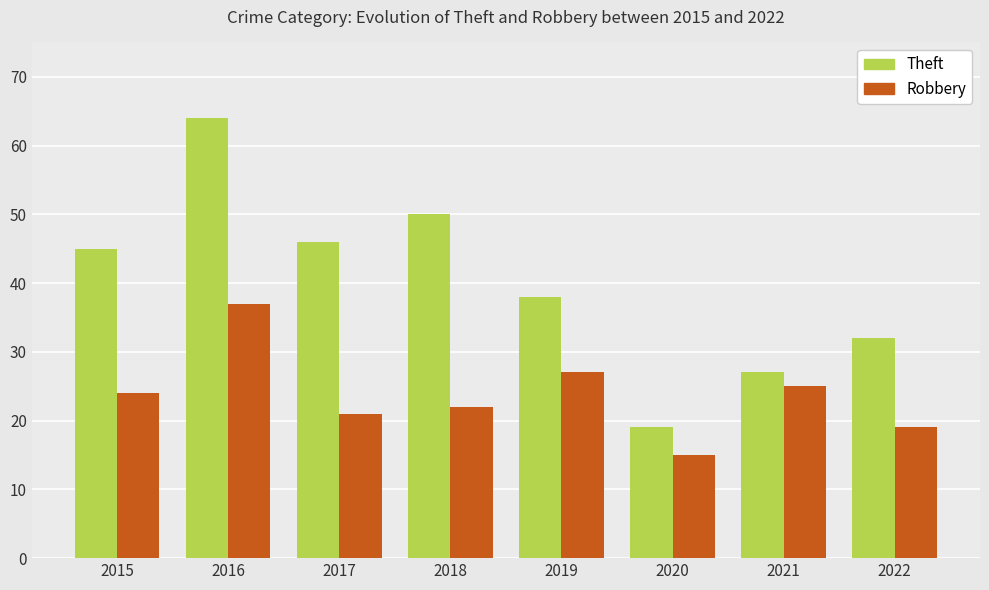

Is it true that Robbery equals 22 at 2018?

True